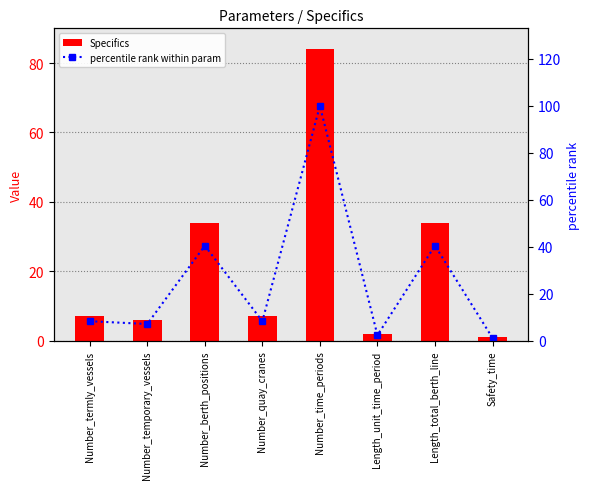

Which series has the largest range (max minus min)?

percentile rank within param